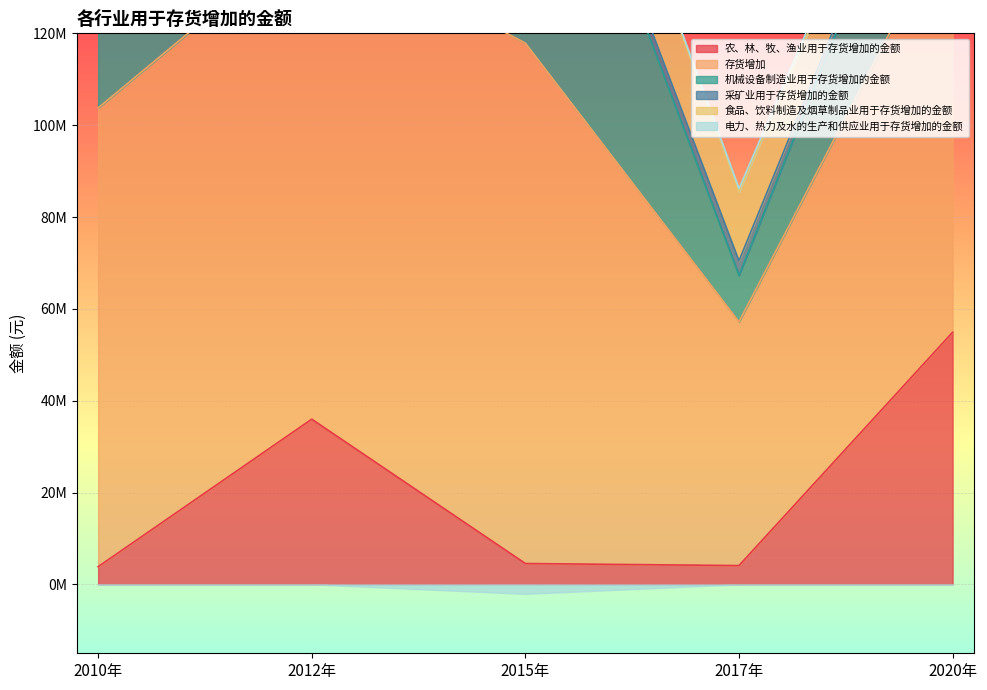

Read the 食品、饮料制造及烟草制品业用于存货增加的金额 value at 2012年.

18035235.4